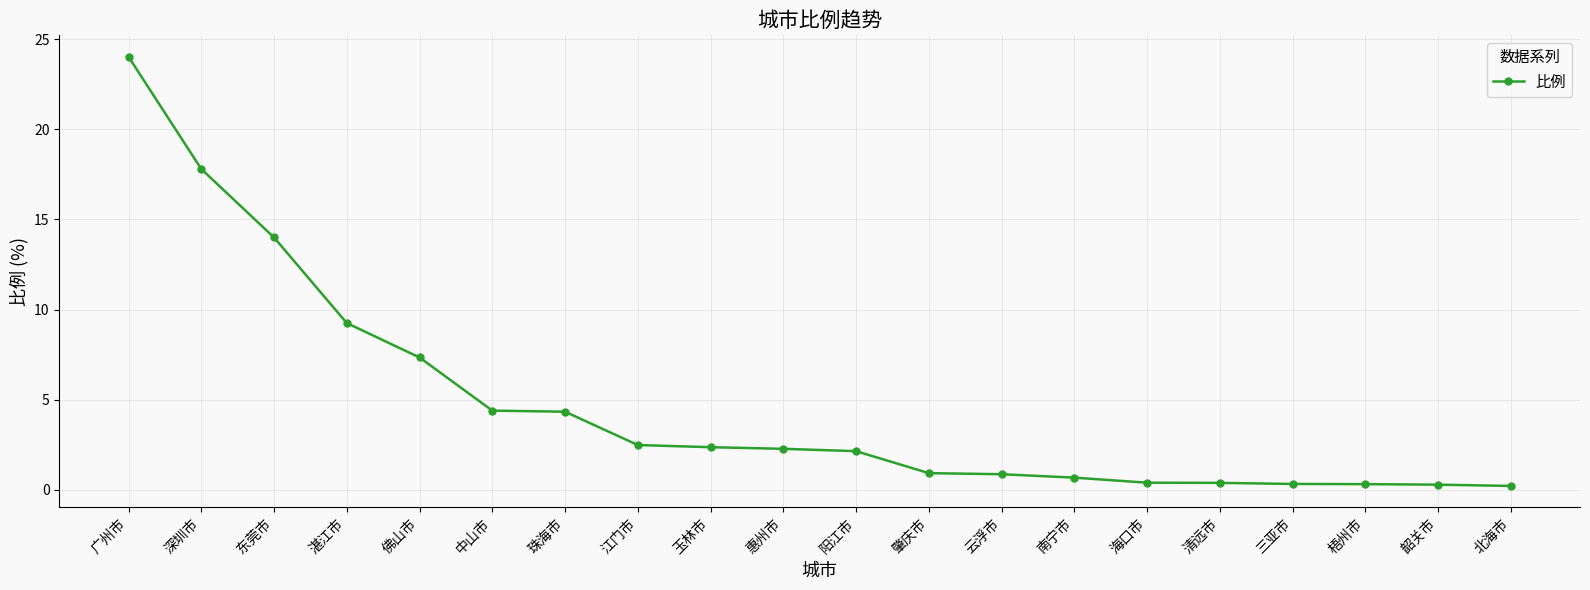

What is the average value?

4.7